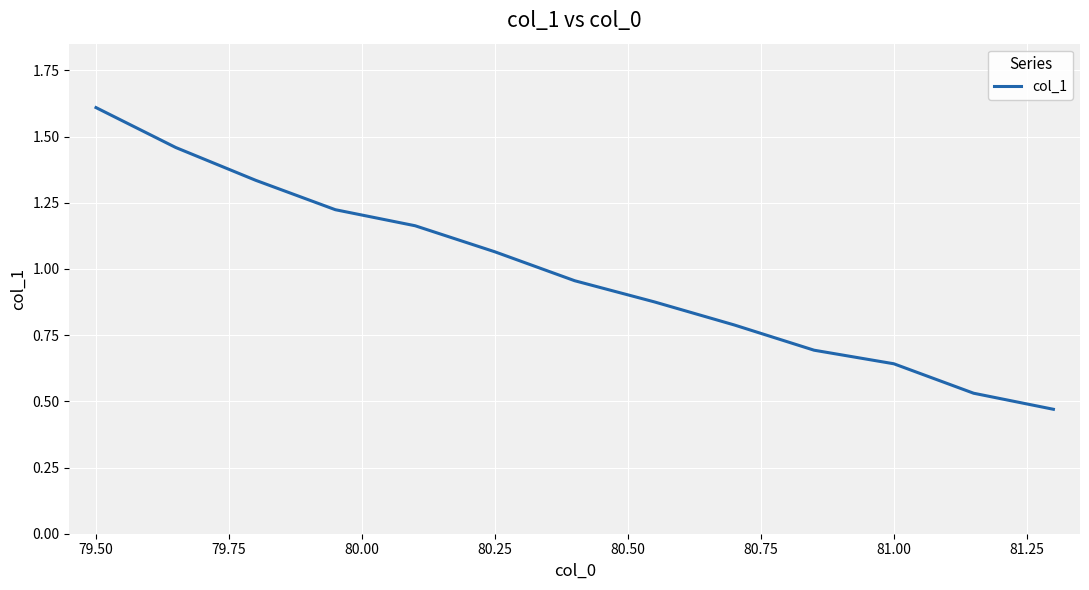

What is the maximum value shown in the chart?

1.6